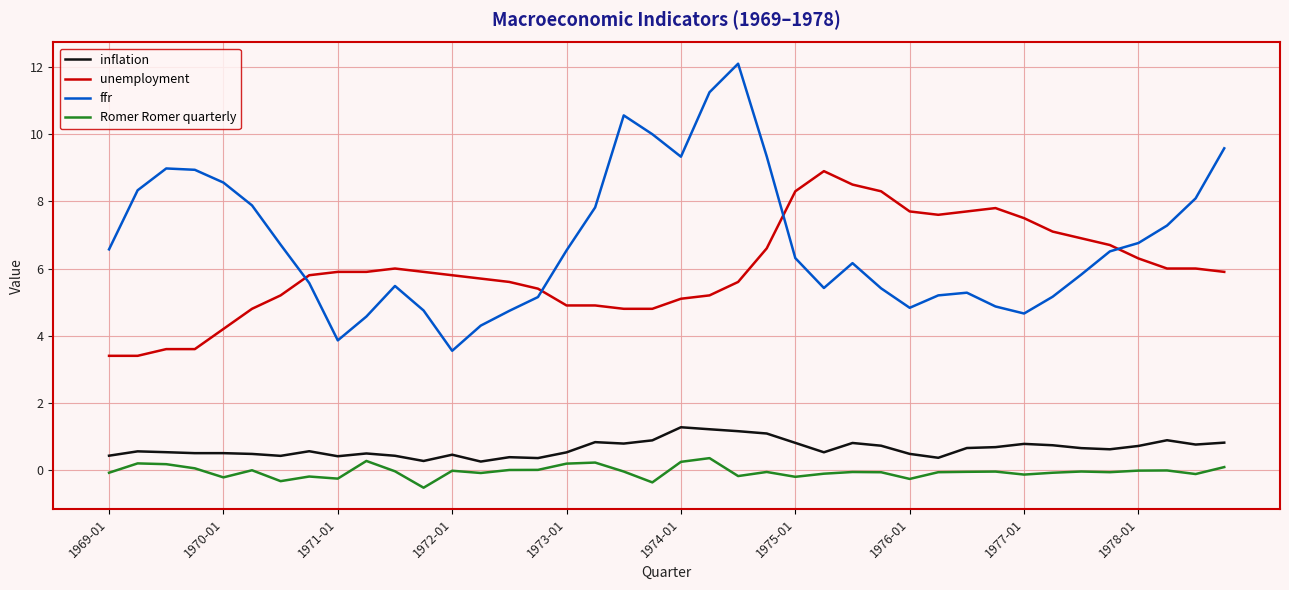

Which series has the widest spread of values?

ffr